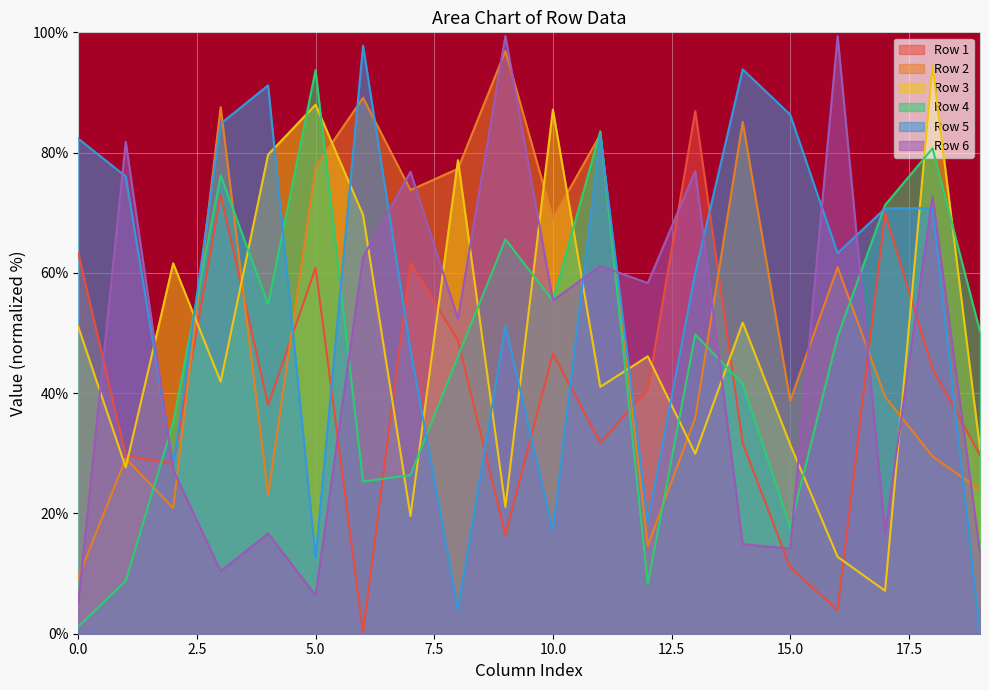

The Row 5 series shows 84.4 at 13. True or false?

False